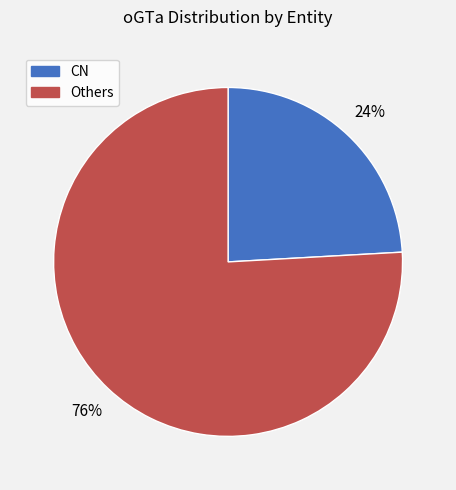

To the nearest percent, what is the difference between the largest and smallest slice percentages?

52%